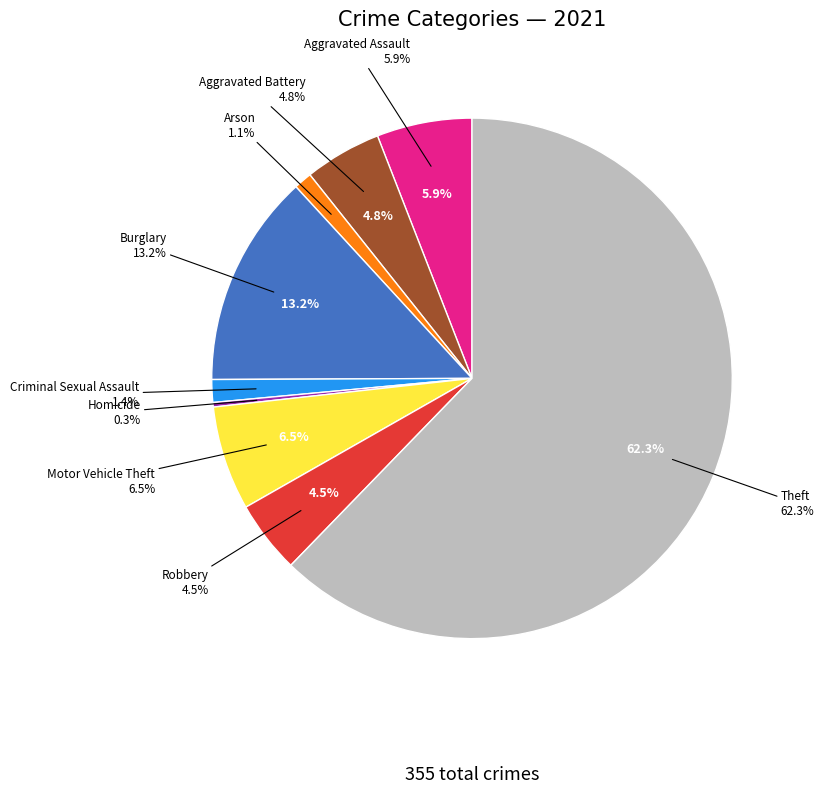

Is it true that Aggravated Assault is 11% of the pie?

False